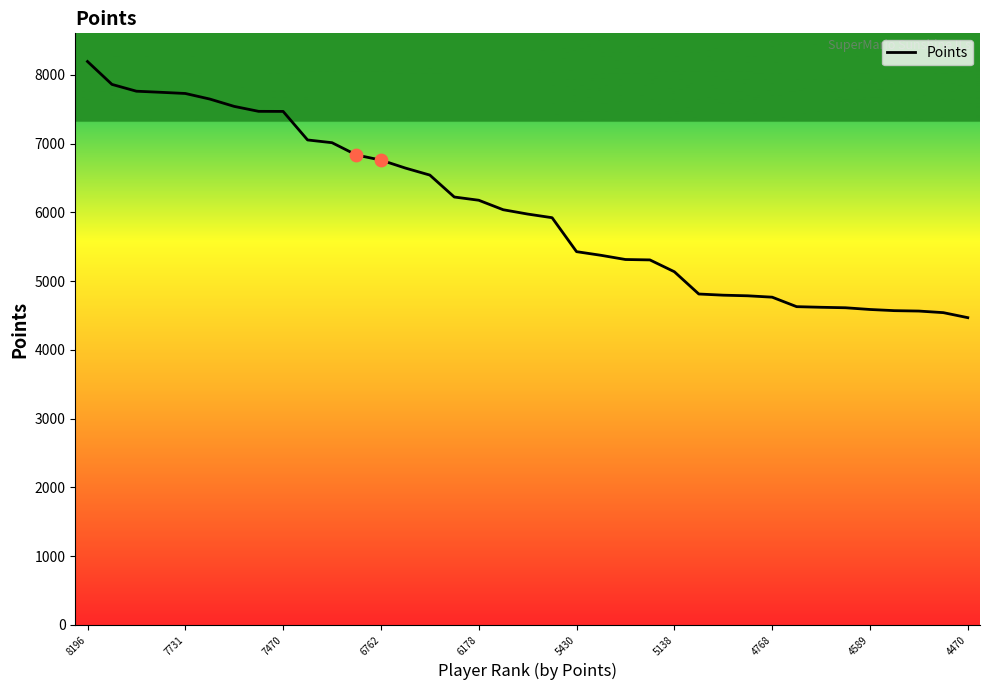

What is the smallest value displayed?

4470